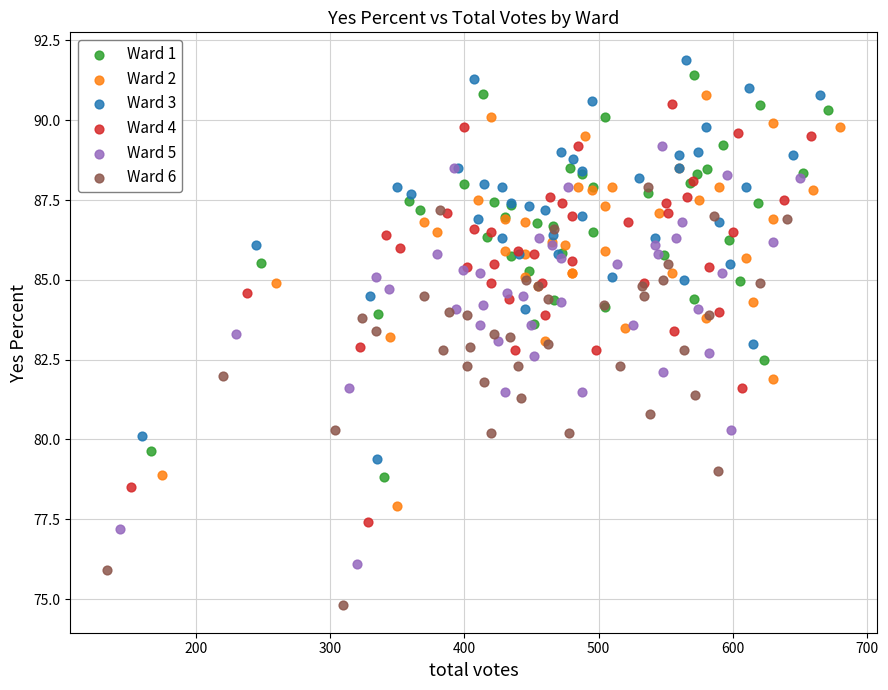

Which series contains the lowest Y value?

Ward 6